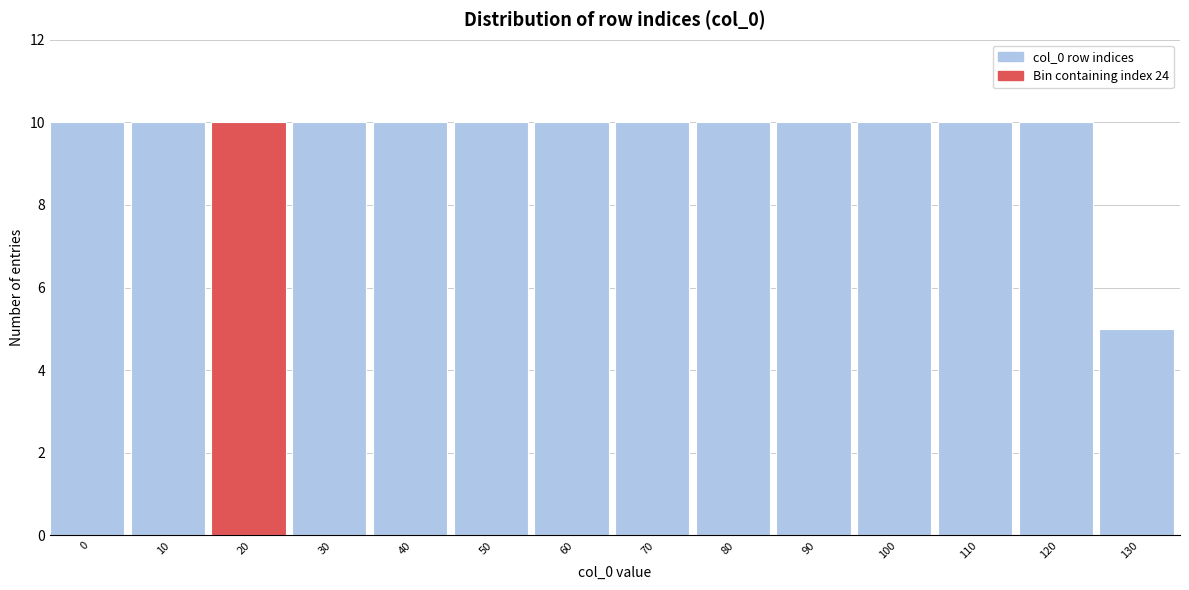

Reading left to right, transcribe all the data shown in this chart.

0=10	10=10	20=10	30=10	40=10	50=10	60=10	70=10	80=10	90=10	100=10	110=10	120=10	130=5